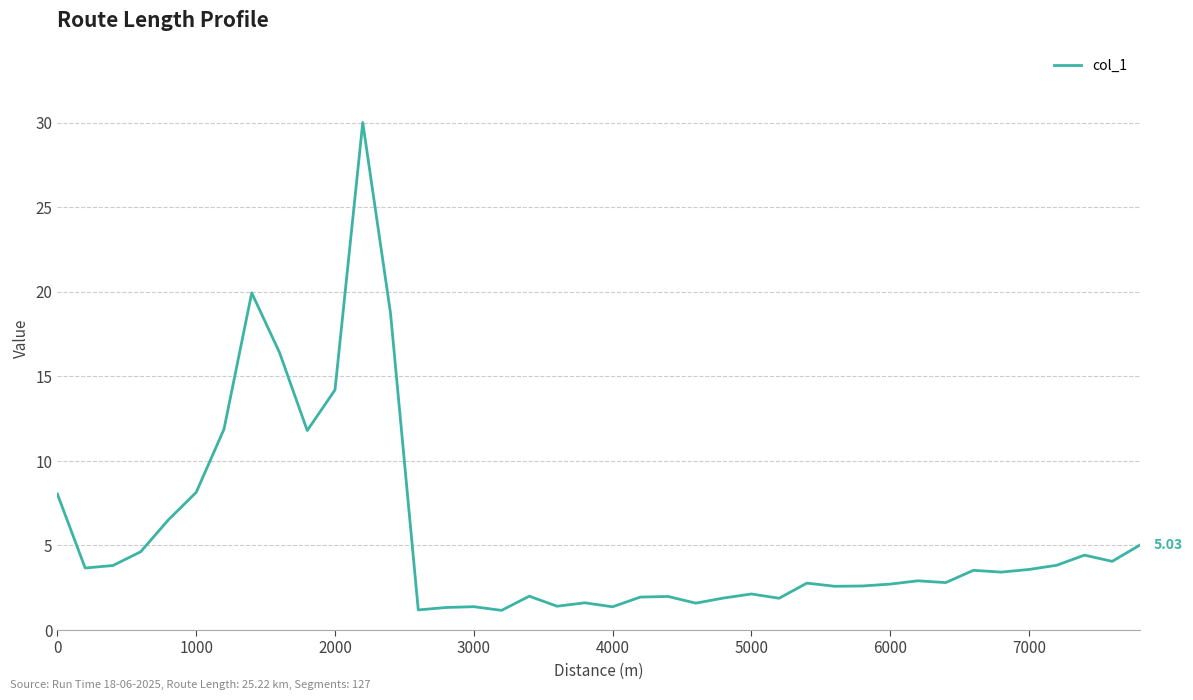

Is this an area chart (filled region under the line)?

No